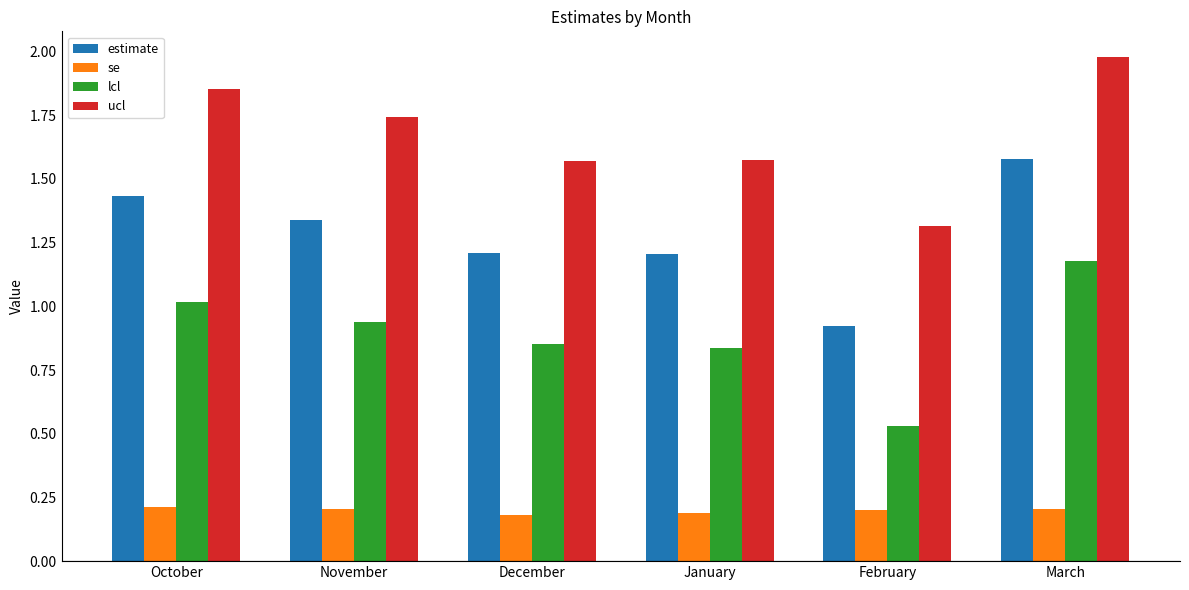

True or false: se has a value of 0.2 at October.

True